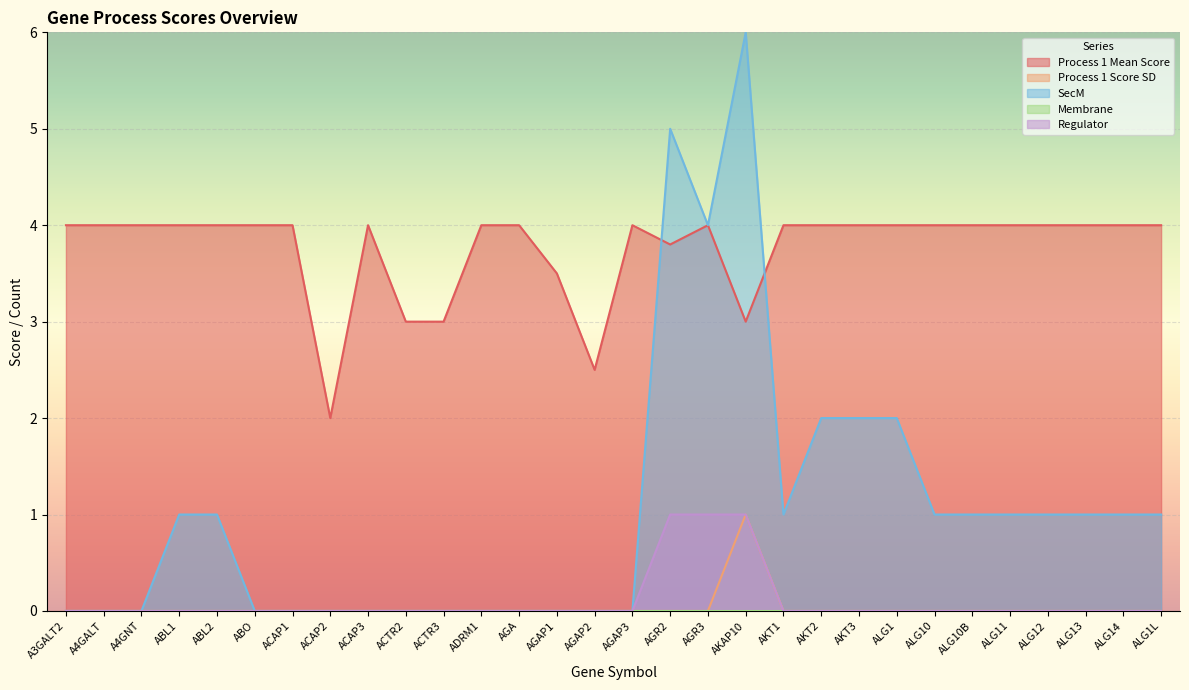

What is the spread (max minus min) of values at ALG14?

4.0